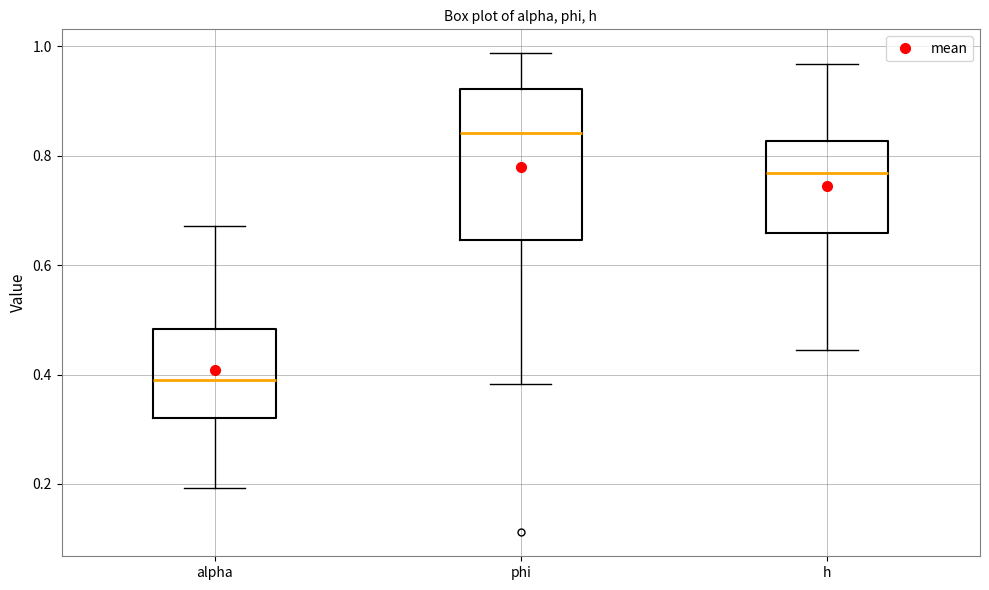

Which box has the highest median line?

phi